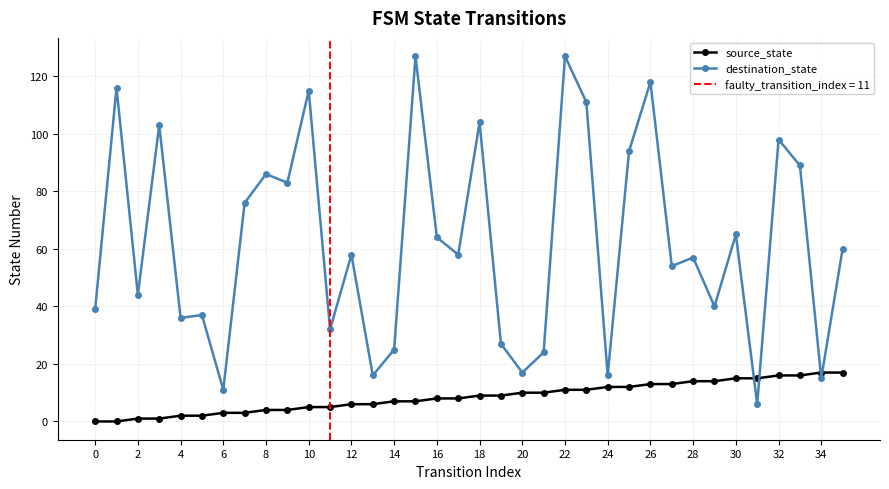

Is the value of source_state at 34 greater than the value of destination_state at 26?

No